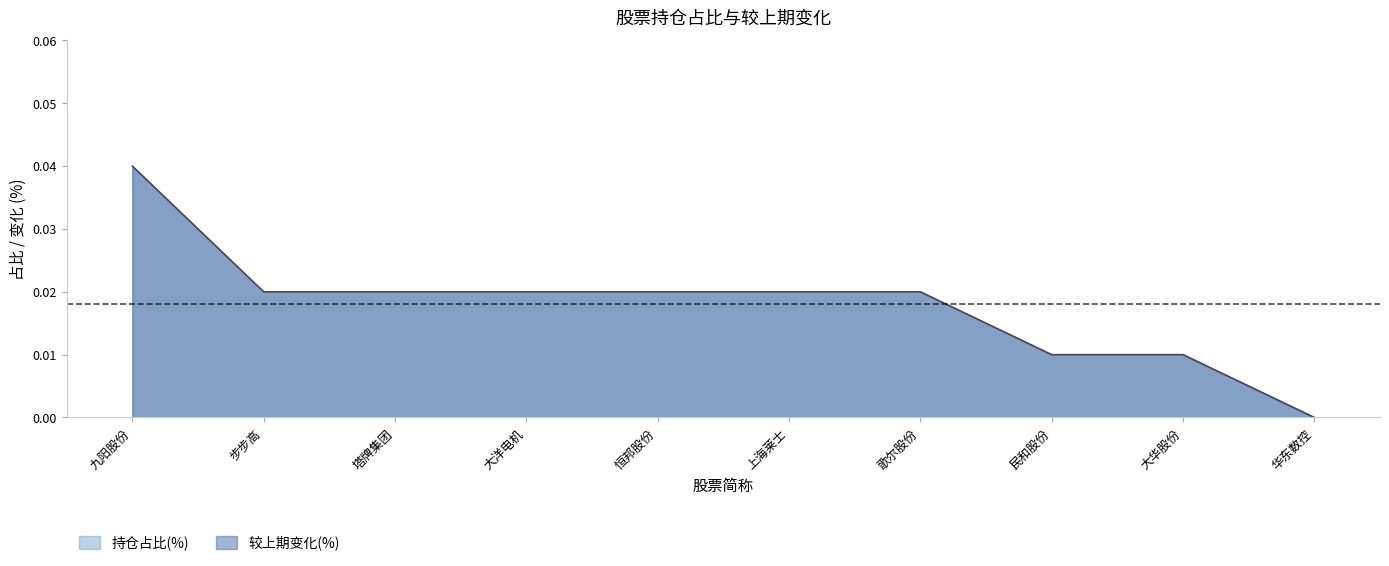

How many data points in 持仓占比(%) are above 0?

9